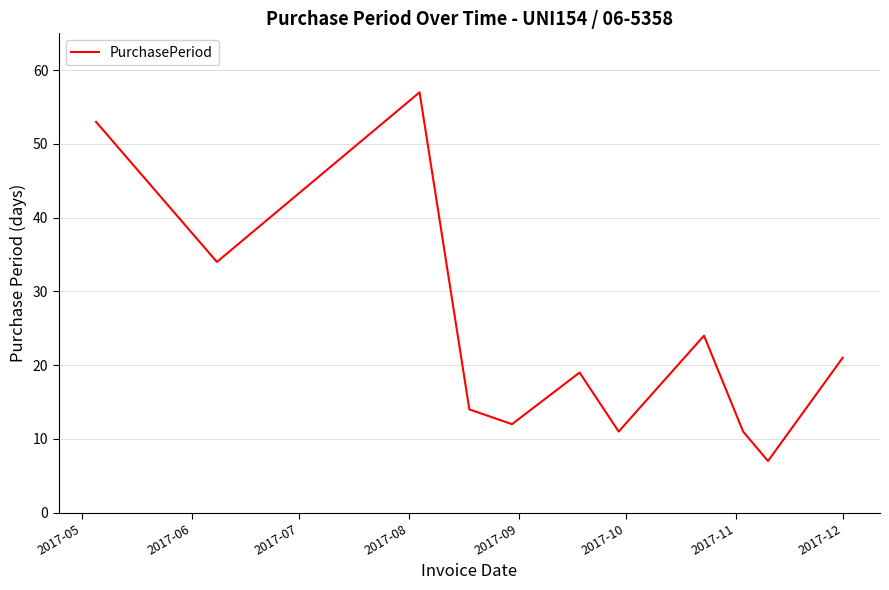

What is the minimum value shown in the chart?

7